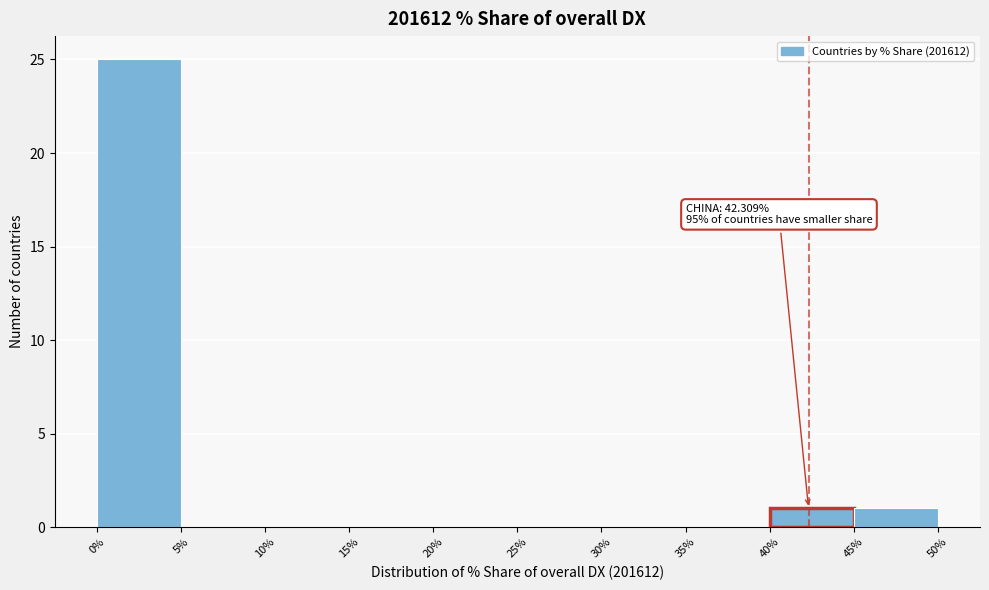

Over which range of the x-axis is the bar tallest?

0% to 5%